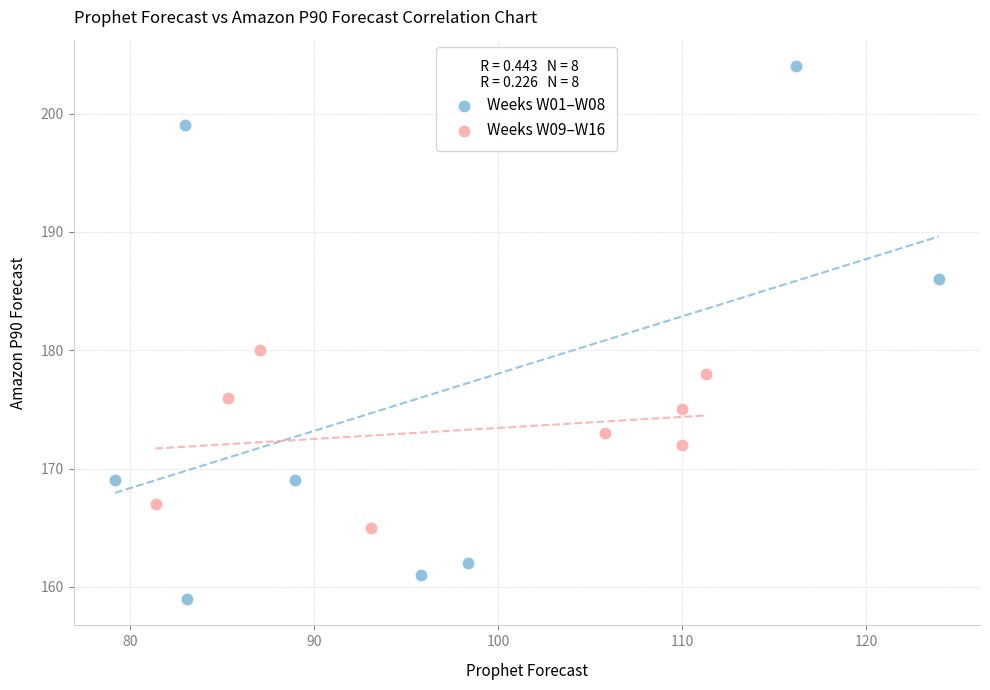

Which series contains the highest Y value?

Weeks W01–W08